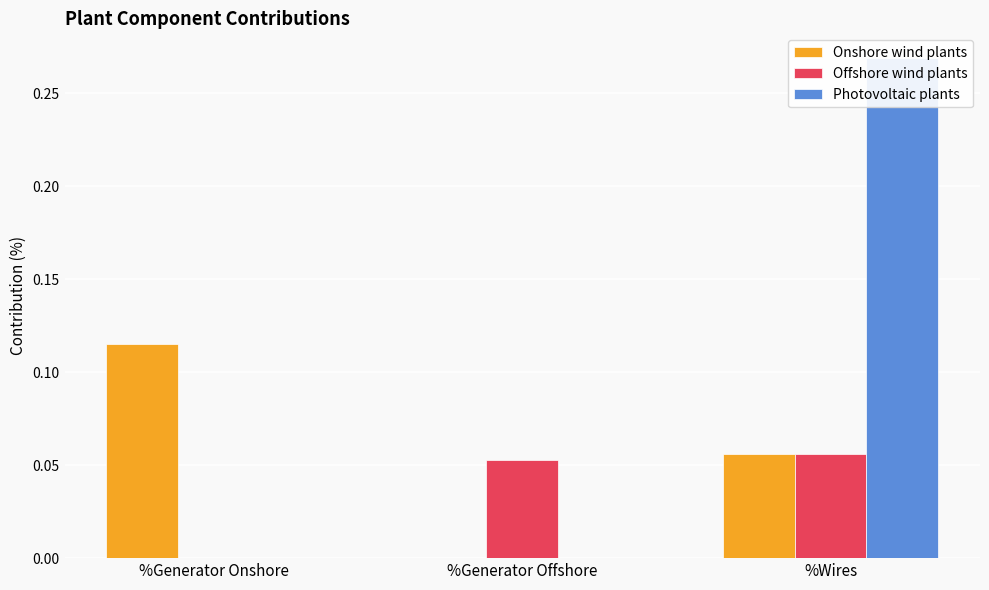

How many data points in Offshore wind plants are above 0?

2